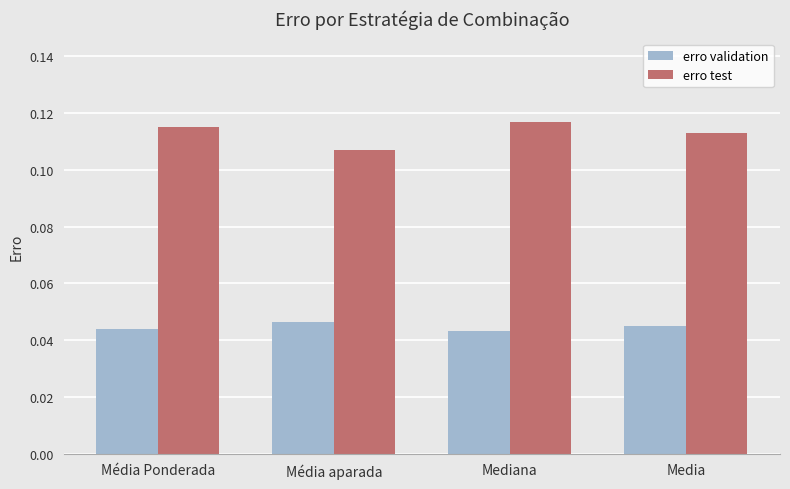

Is the value of erro validation at Media greater than the value of erro test at Media?

No